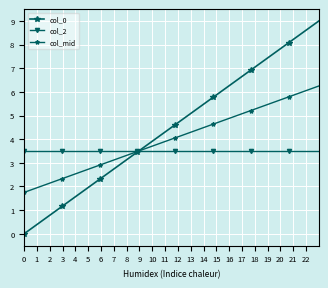

What is the average value of the col_2 series?

3.5